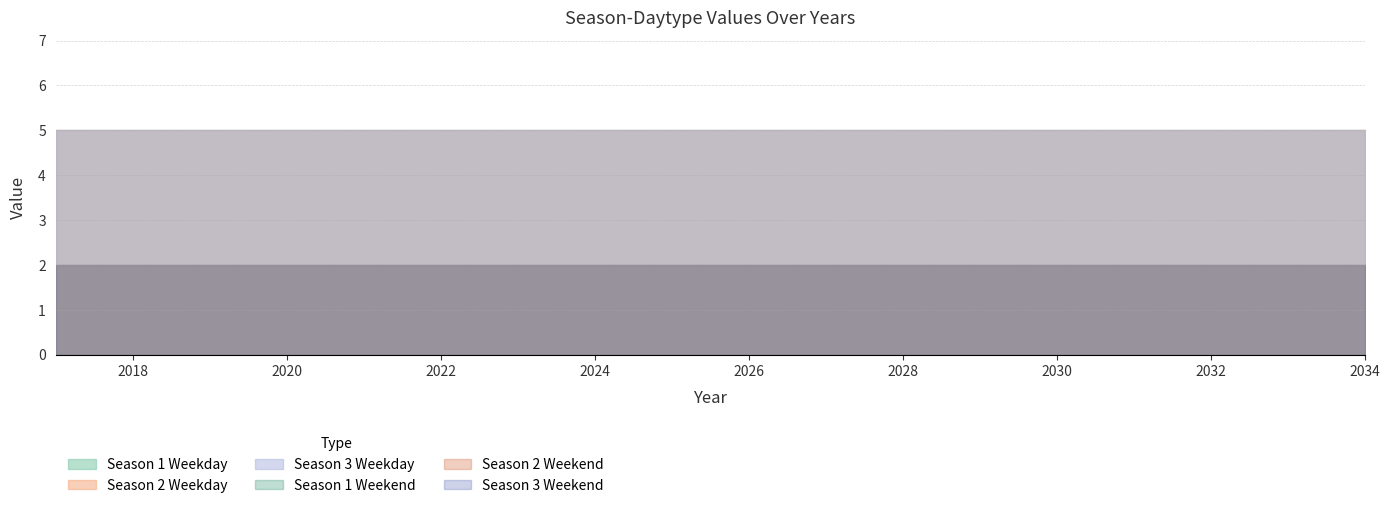

Rank the series by their maximum value, from highest to lowest.

Season 1 Weekday, Season 2 Weekday, Season 3 Weekday, Season 1 Weekend, Season 2 Weekend, Season 3 Weekend